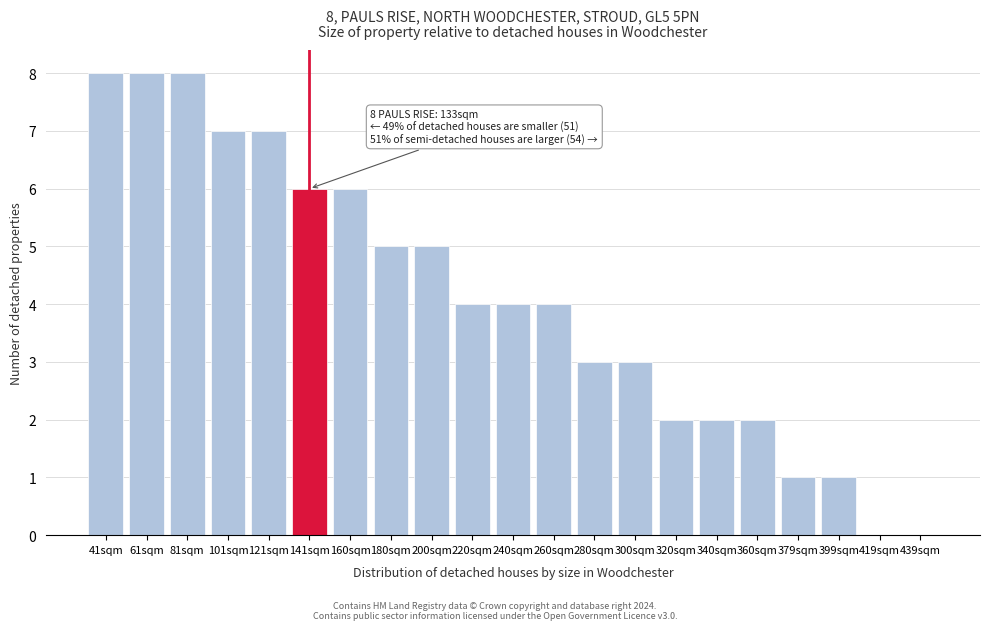

Reading left to right, extract all data points from this chart.

41sqm=8	61sqm=8	81sqm=8	101sqm=7	121sqm=7	141sqm=6	160sqm=6	180sqm=5	200sqm=5	220sqm=4	240sqm=4	260sqm=4	280sqm=3	300sqm=3	320sqm=2	340sqm=2	360sqm=2	379sqm=1	399sqm=1	419sqm=0	439sqm=0